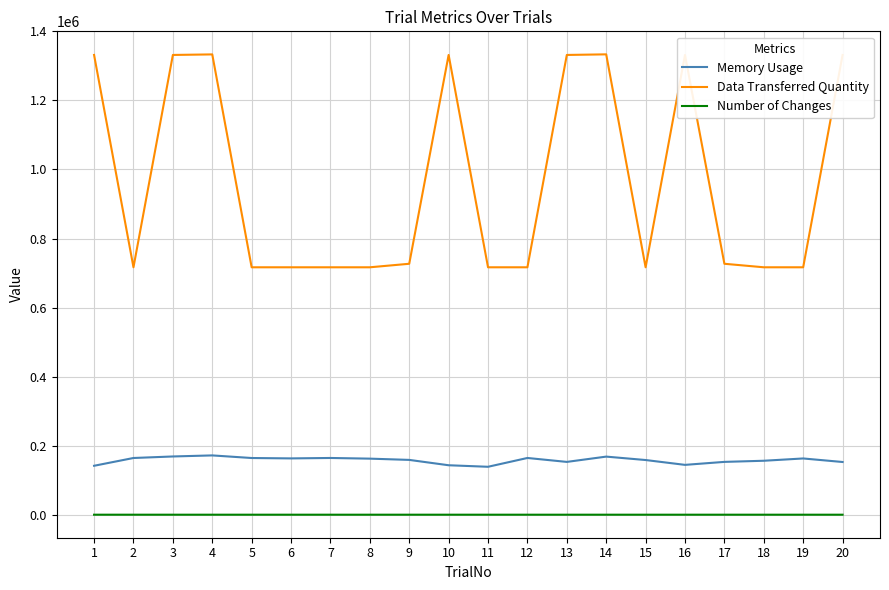

True or false: Data Transferred Quantity and Number of Changes cross at least once.

False